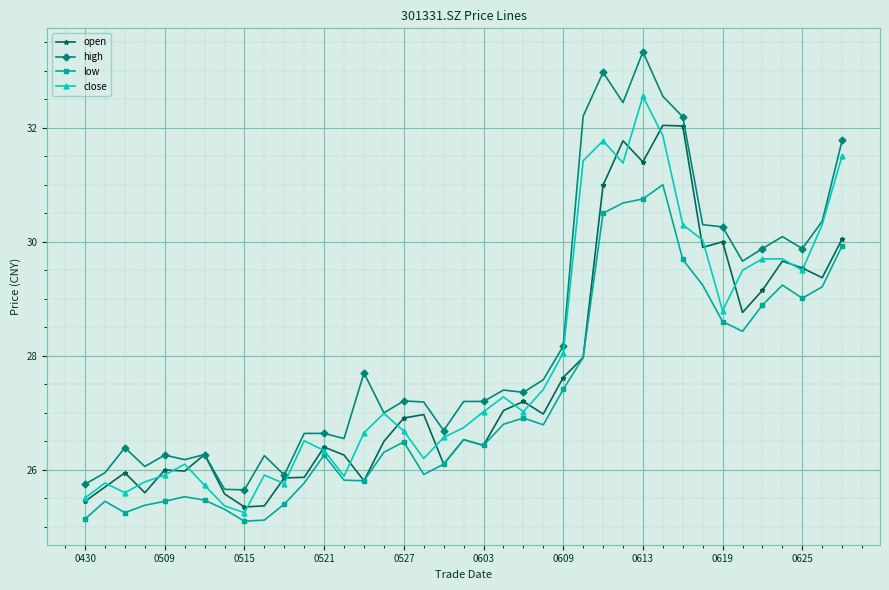

Which series has the largest total across all categories?

high